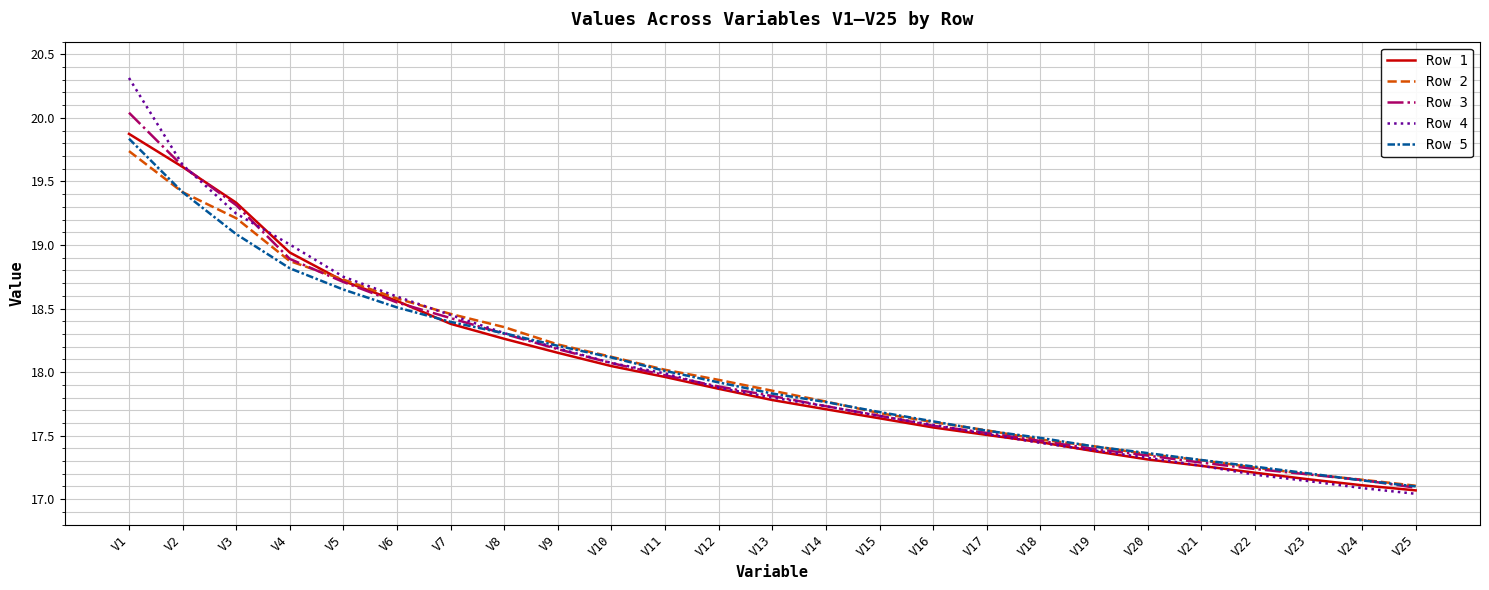

Which series changed the most between V11 and V21?

Row 4